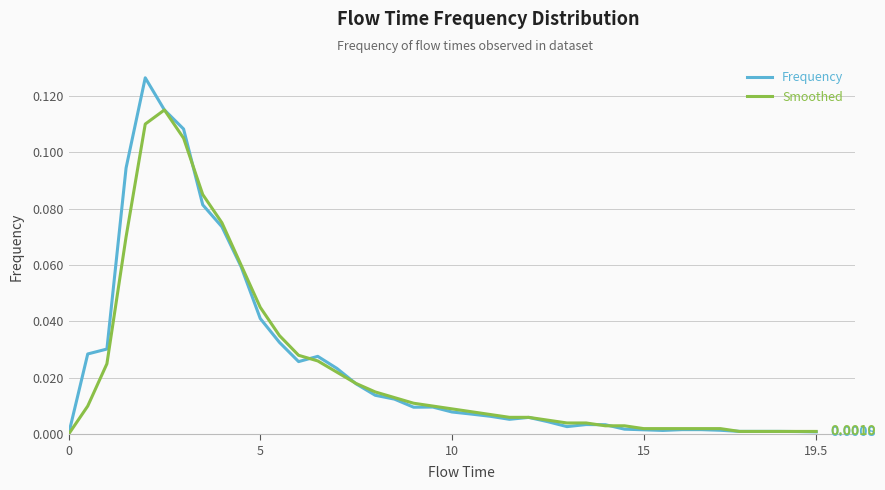

Which series has the widest spread of values?

Frequency